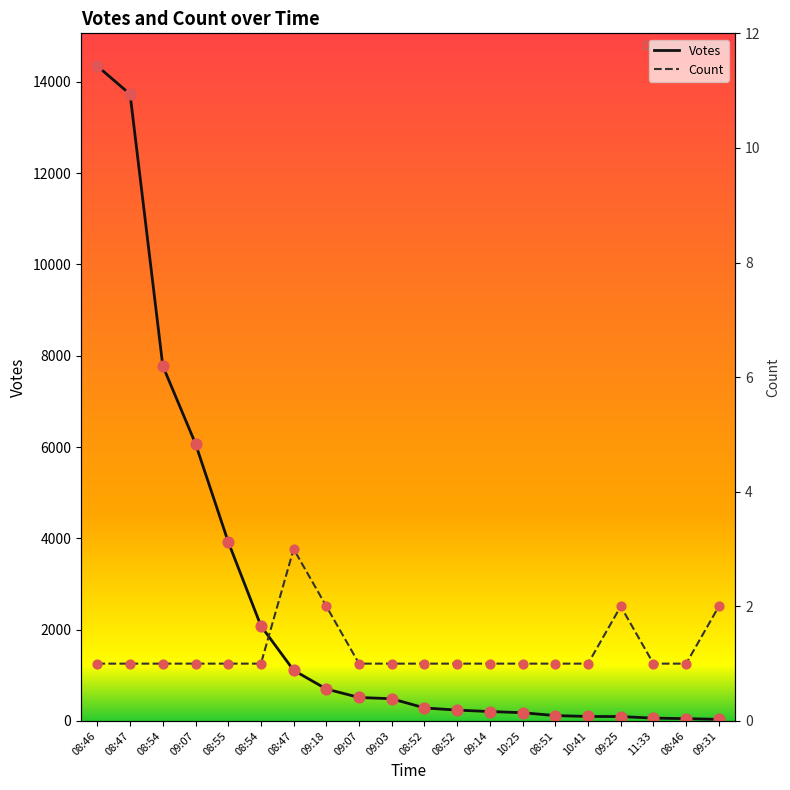

At which category is the sum across all series the highest?

08:46